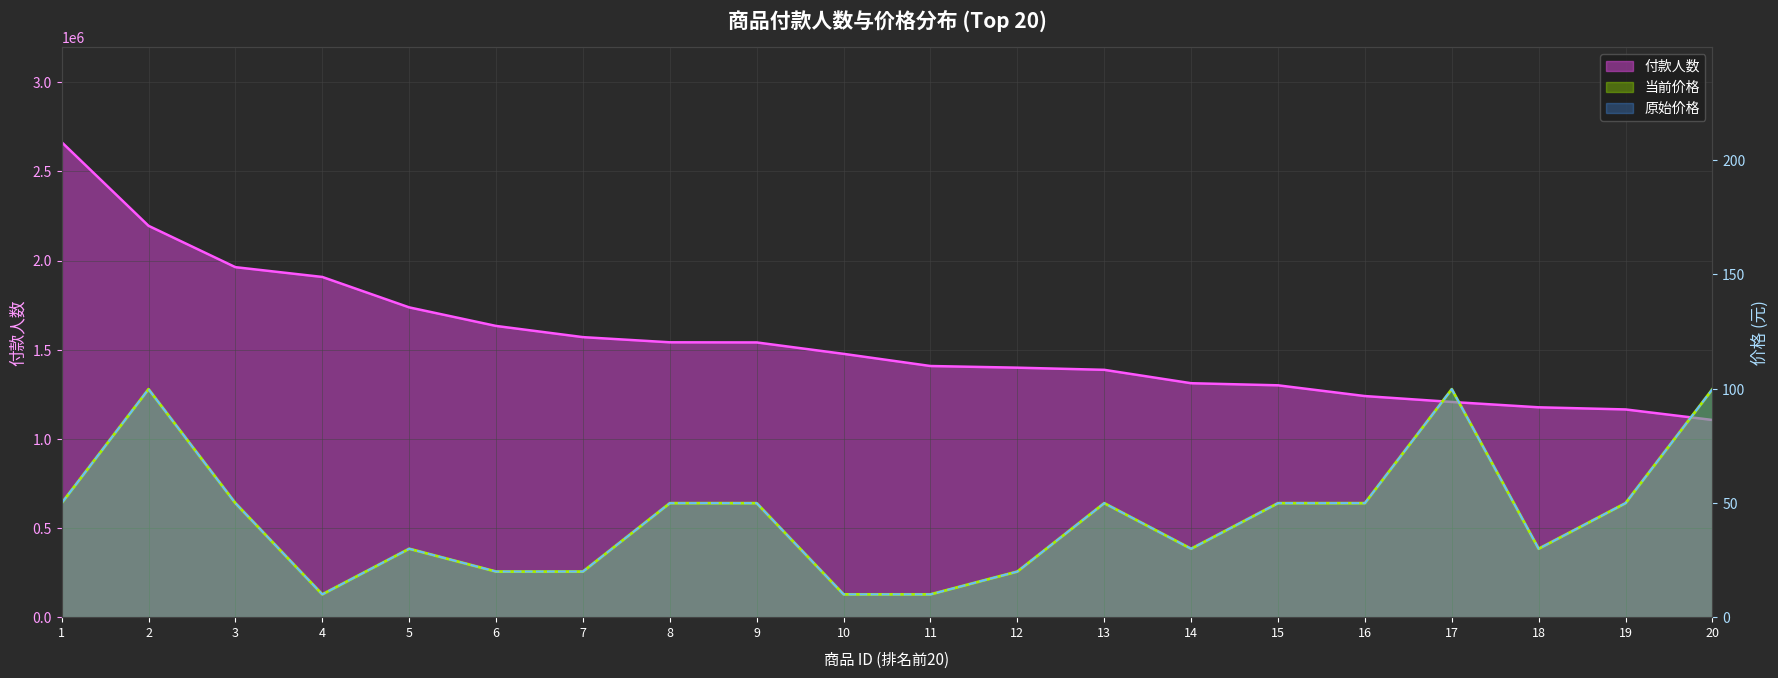

Rank the series by their maximum value, from lowest to highest.

当前价格, 原始价格, 付款人数